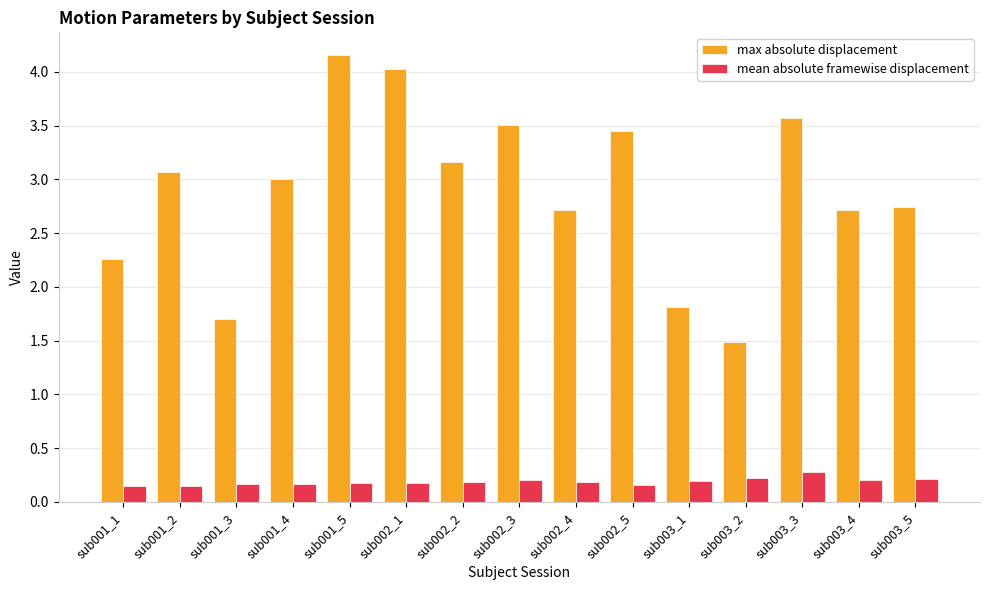

What is the maximum value shown in the chart?

4.2